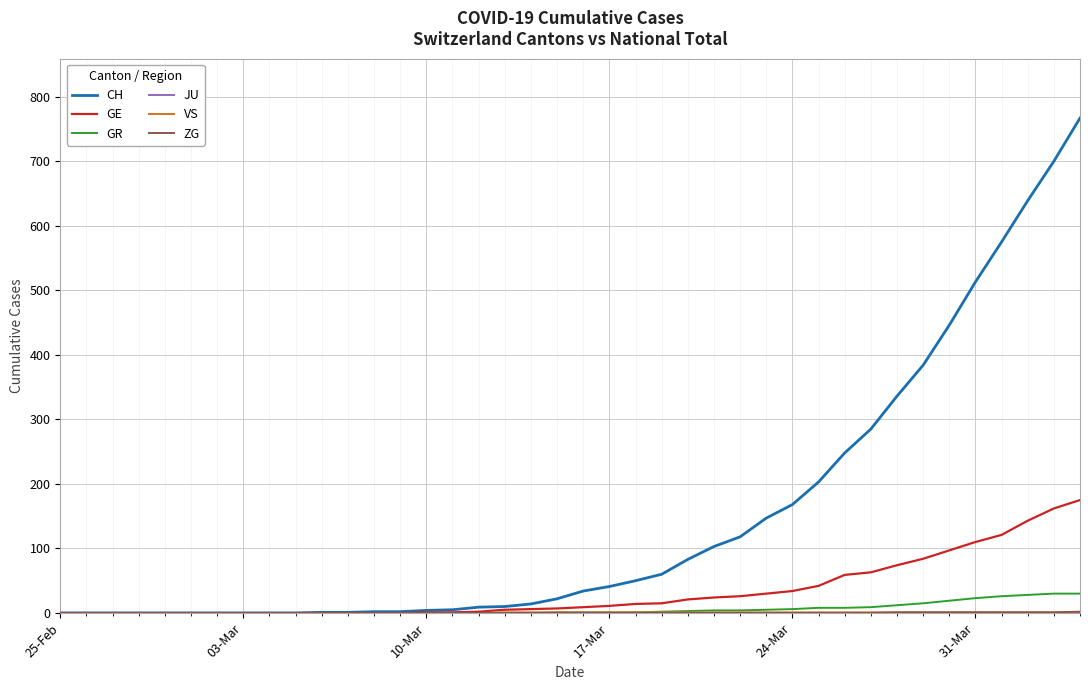

What is the greatest value displayed?

767